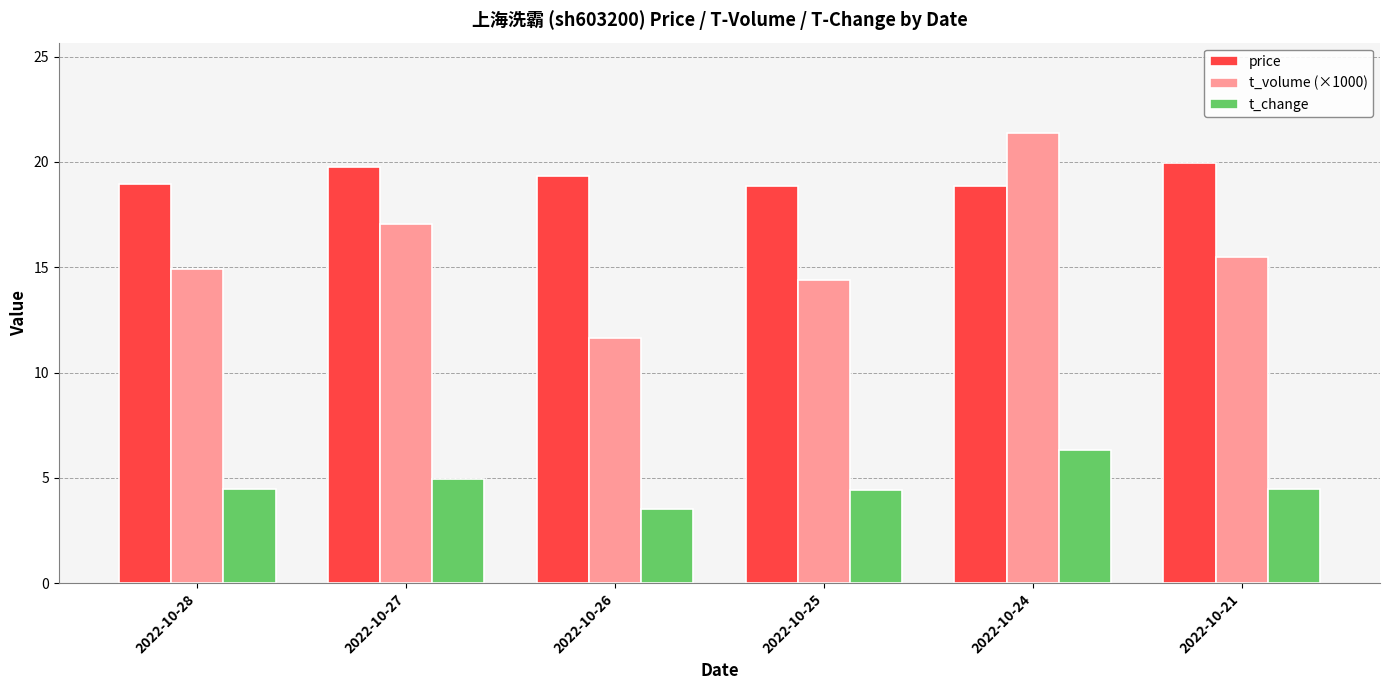

What is the approximate value of price at 2022-10-25?

18.9